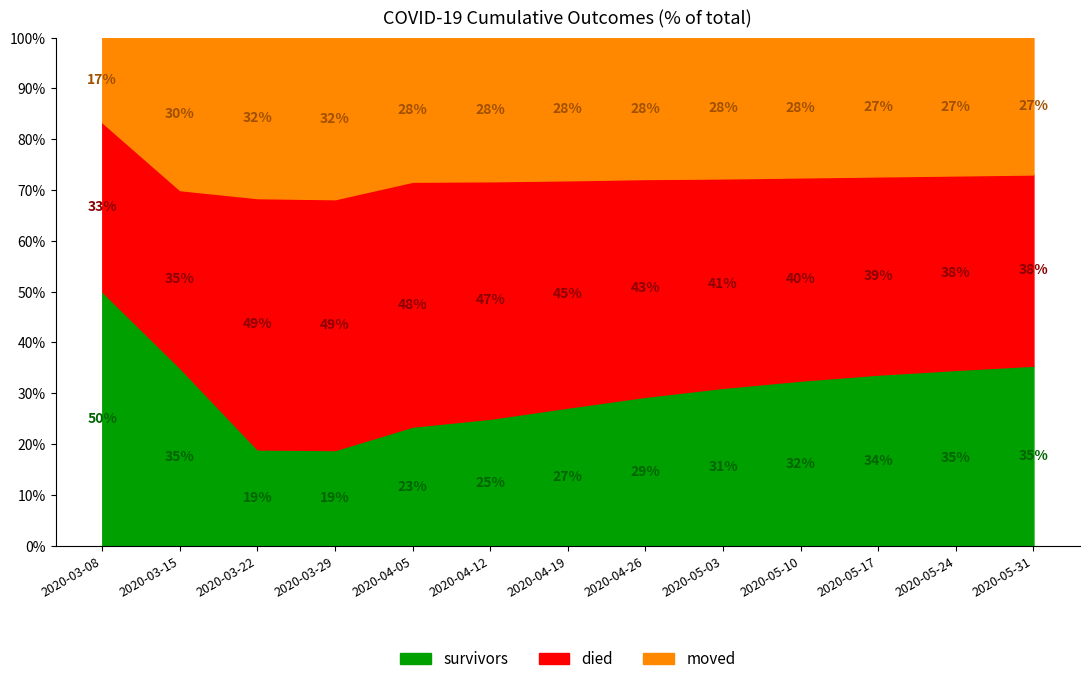

Rank the series by their average value, from lowest to highest.

moved, survivors, died